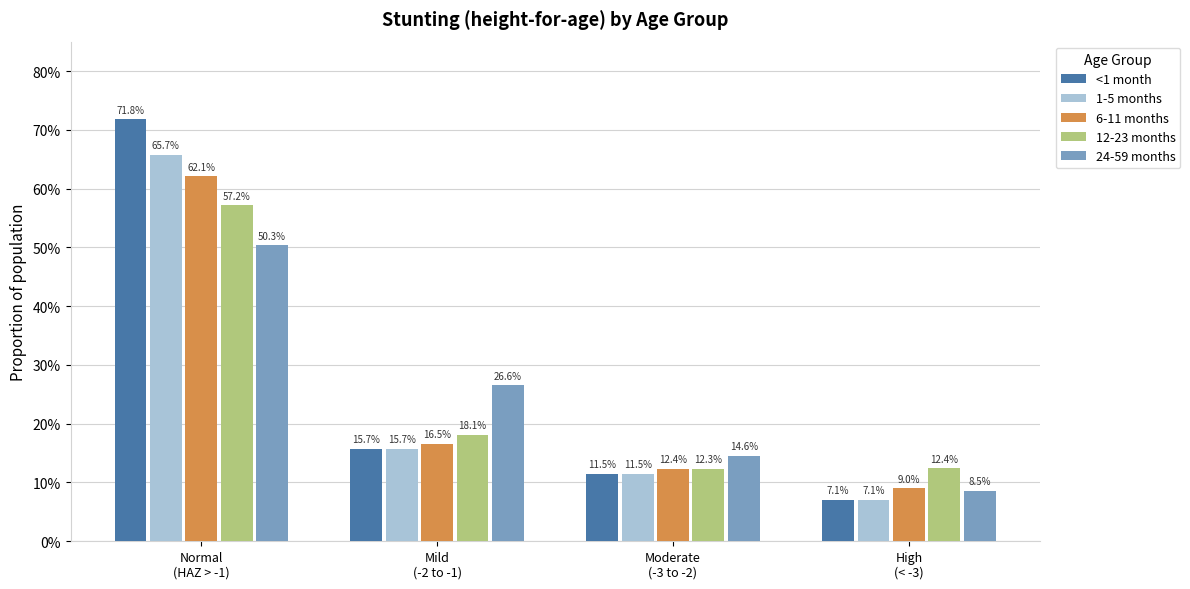

At how many categories does at least one series exceed 0?

4